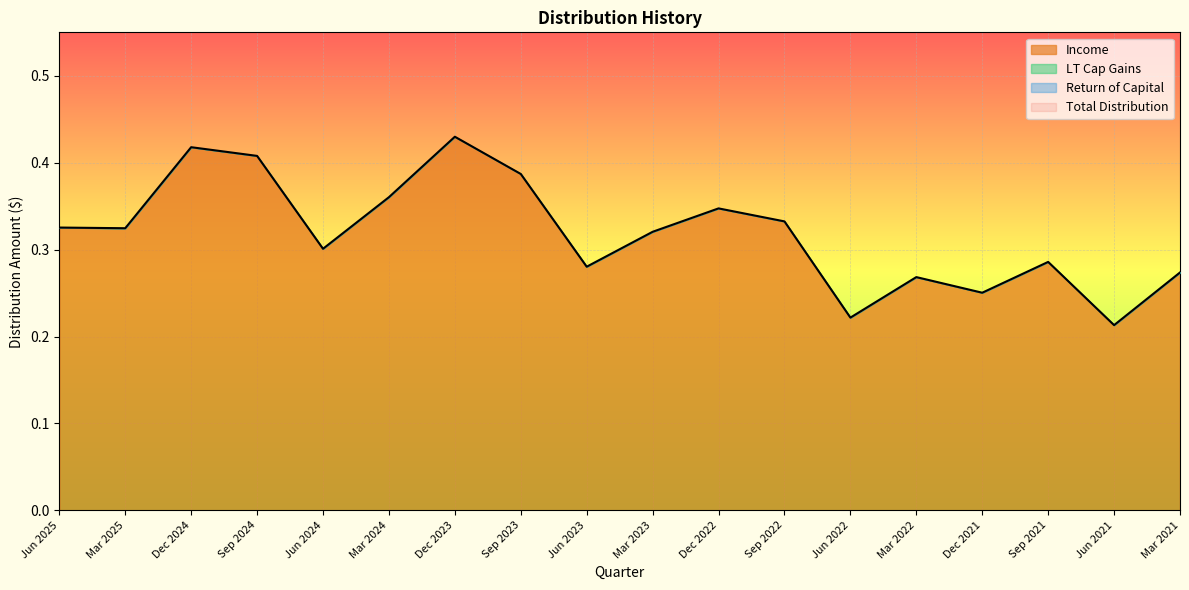

True or false: Return of Capital and LT Cap Gains cross at least once.

False